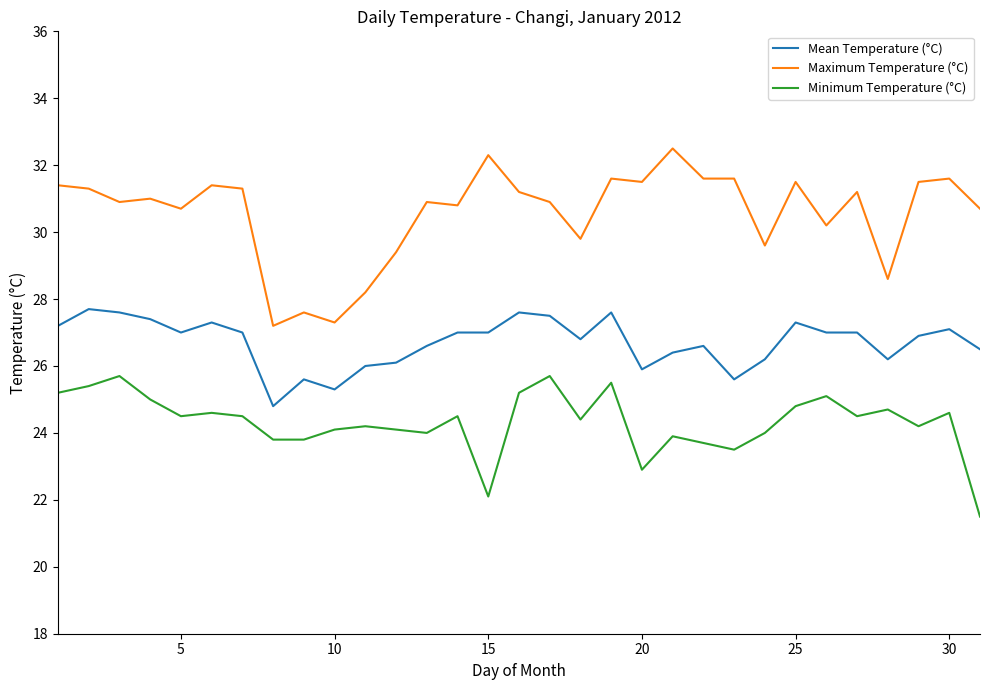

True or false: Maximum Temperature (°C) and Mean Temperature (°C) intersect in this chart.

False